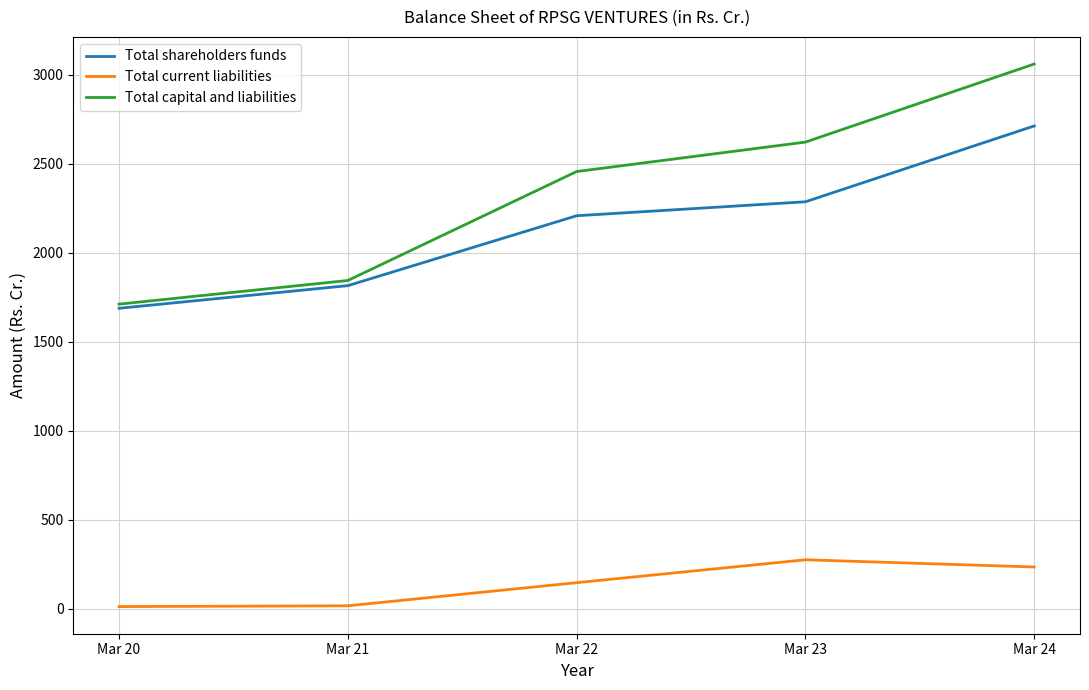

Is this an area chart (filled region under the line)?

No